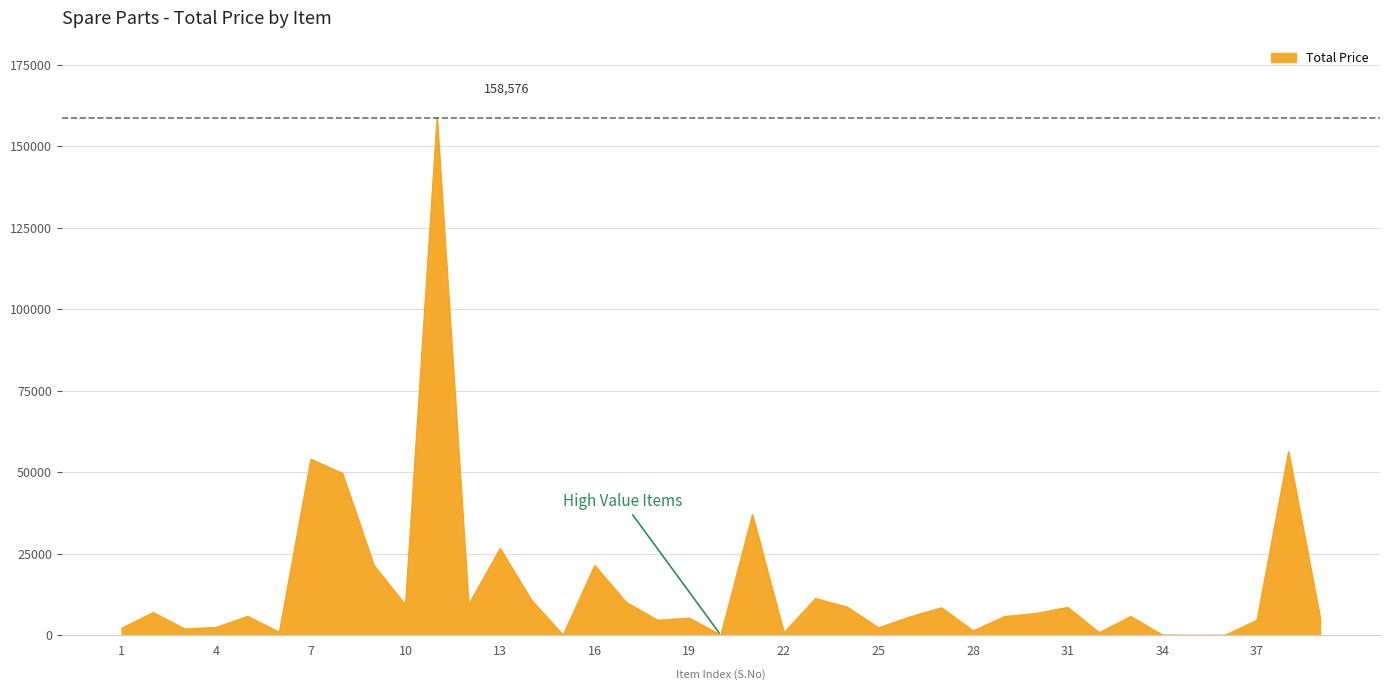

What is the maximum value shown in the chart?

158576